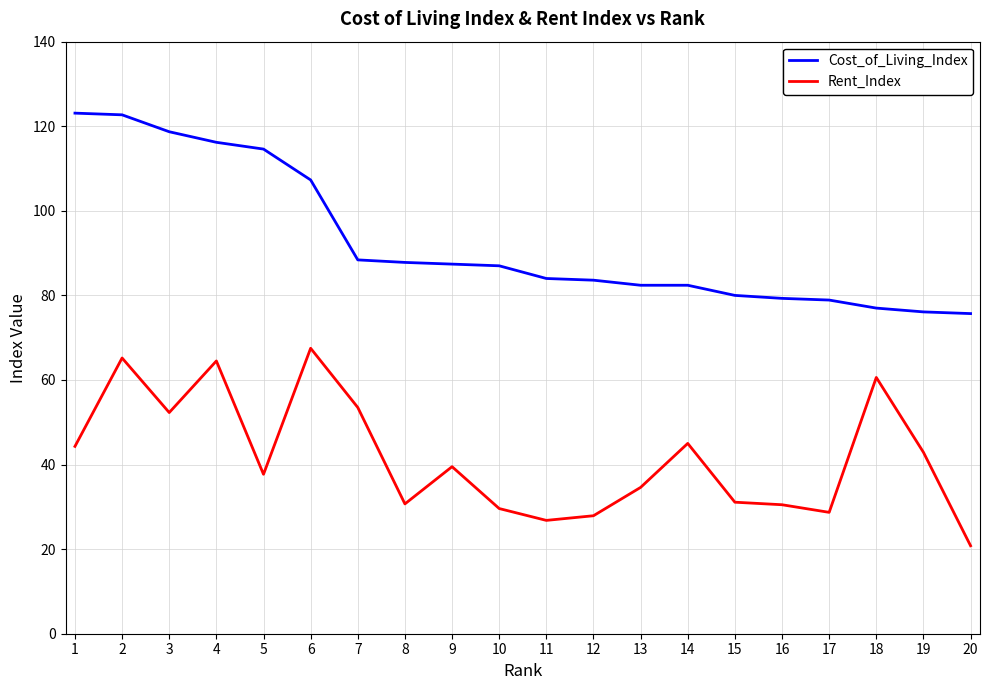

Where does the Rent_Index series first go above 39?

1